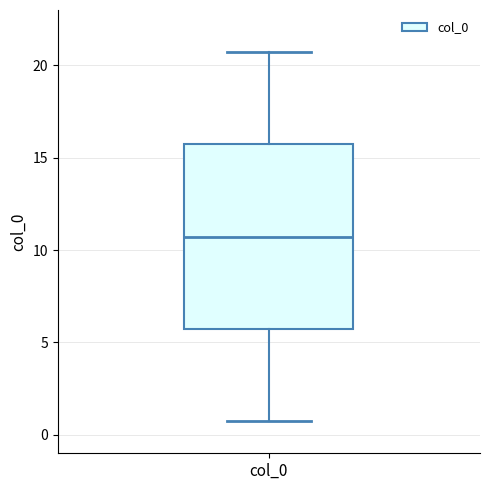

Read this box plot against the y-axis: the position of the median line, the range covered by the box, and the ends of both whiskers. The values are not printed on the chart, so give them approximately, as read against the axis.

median 10.5, box 5.5 to 15.5, whiskers 0.5 to 20.5